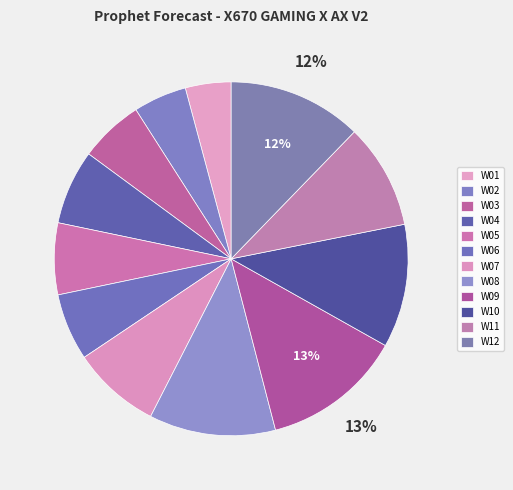

Count the number of slices in the pie.

12